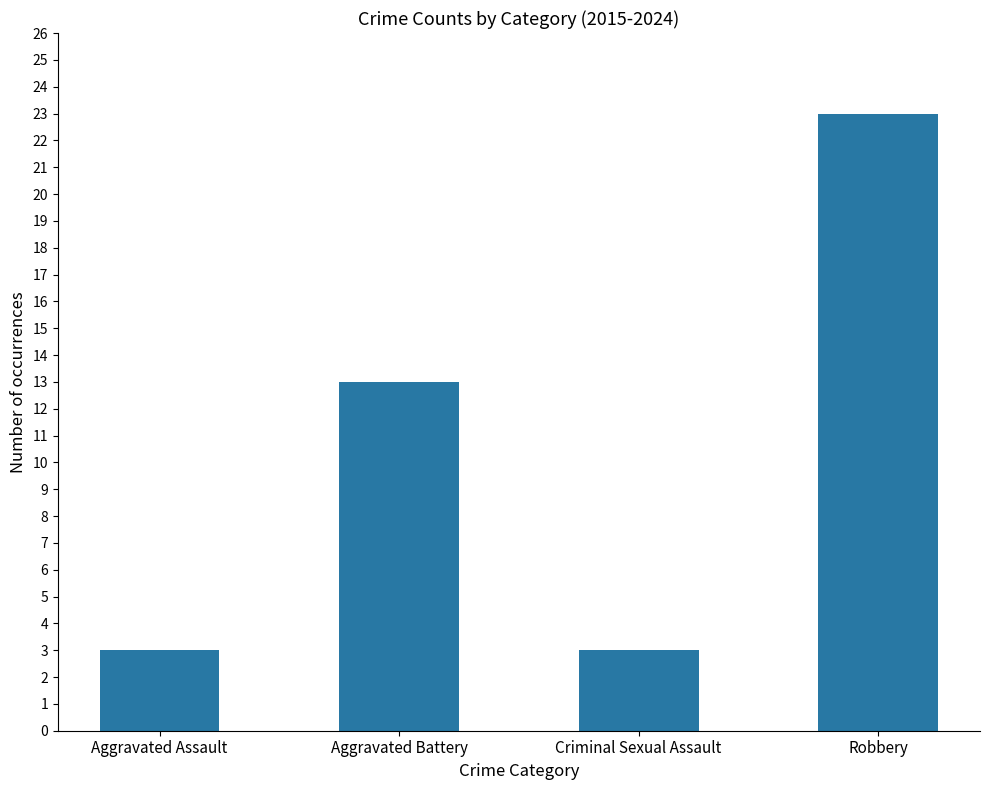

What is the difference between the values at Robbery and Aggravated Battery?

10